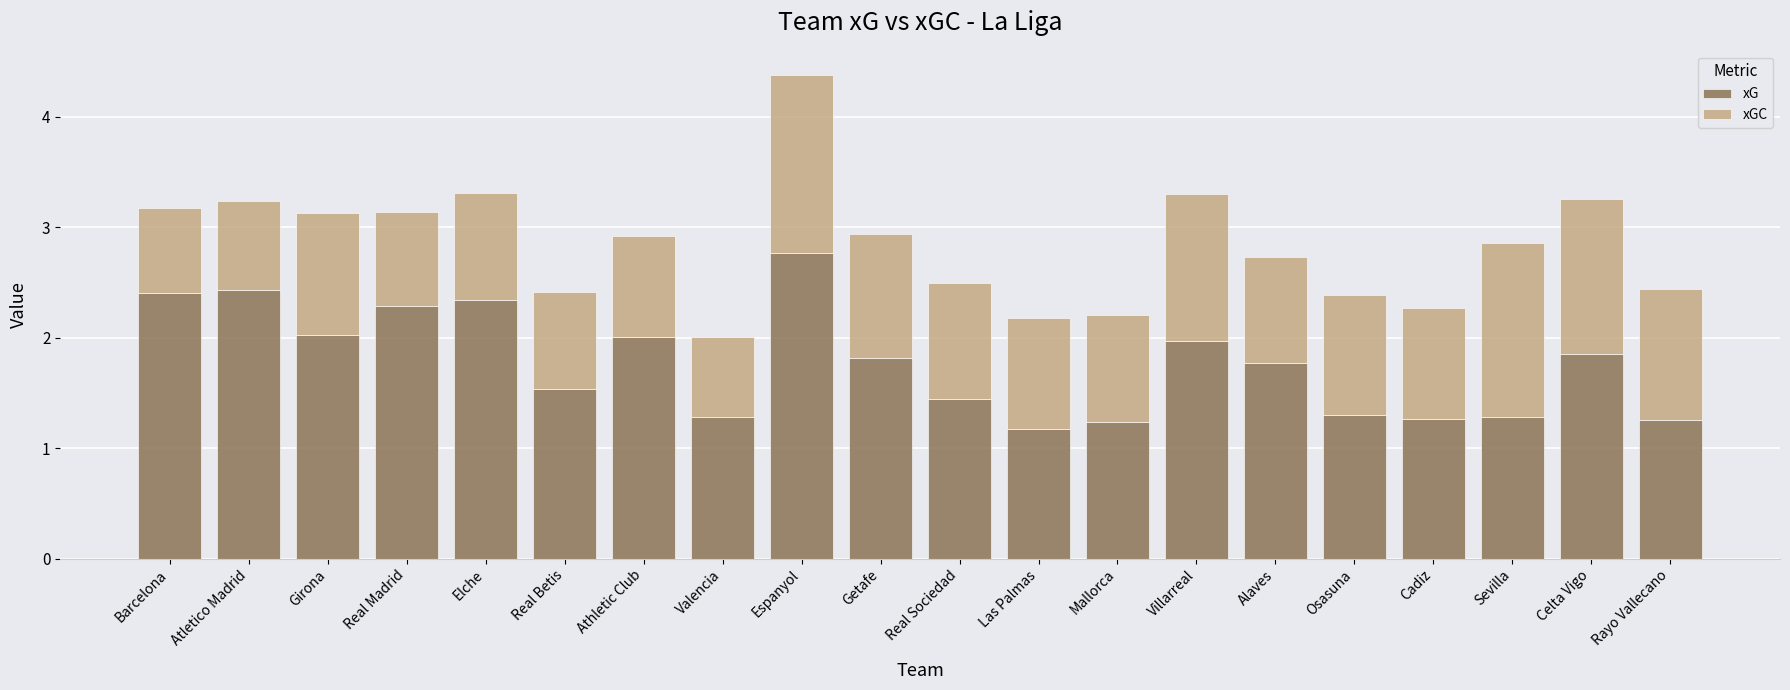

What is the highest value of the xG series?

2.8